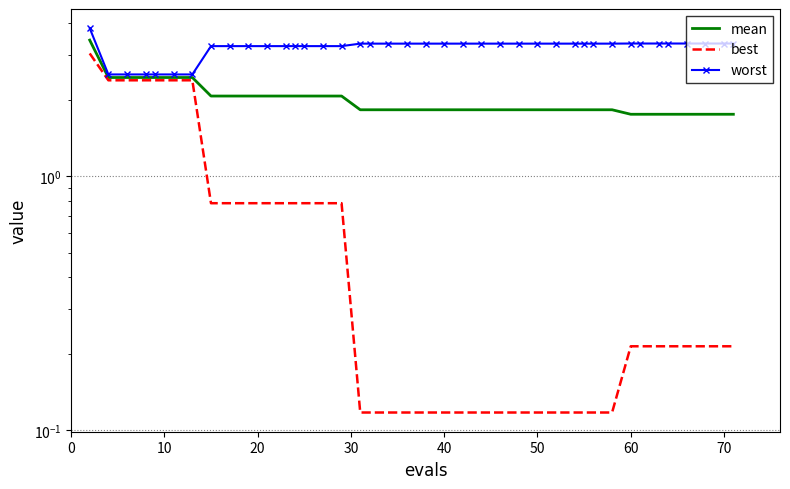

List the series in order of their peak value, lowest first.

best, mean, worst